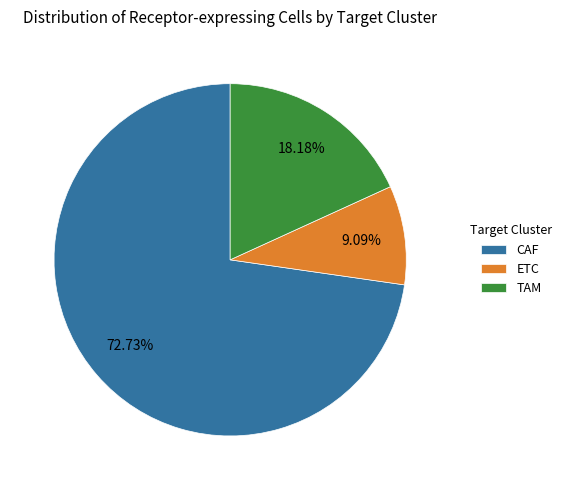

Which slice is the smallest?

ETC